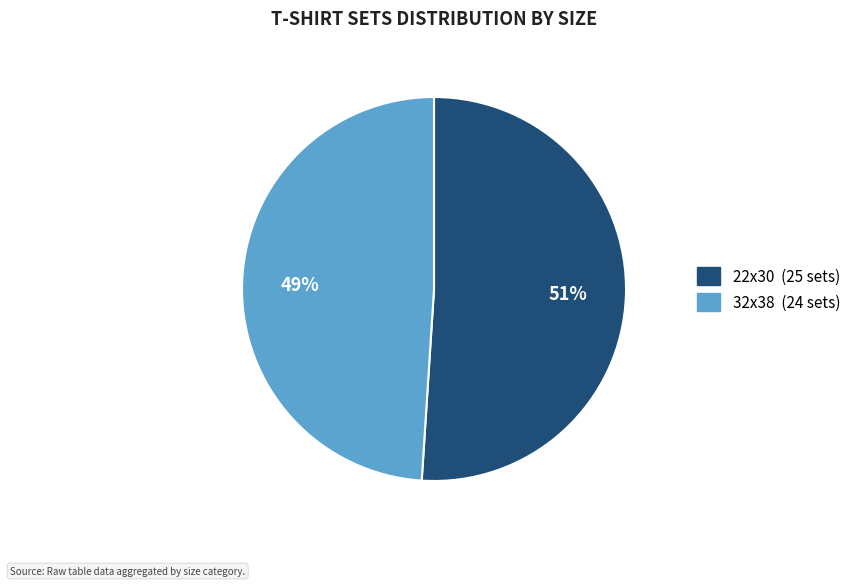

Is there a majority slice in this chart?

Yes